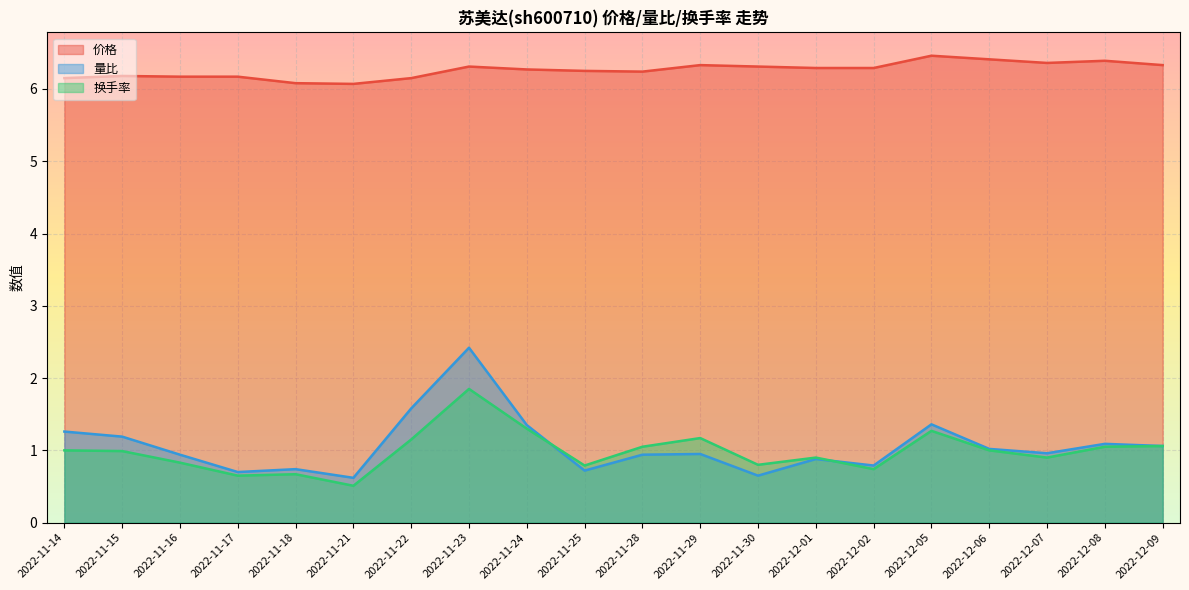

What is the minimum value for 量比?

0.6